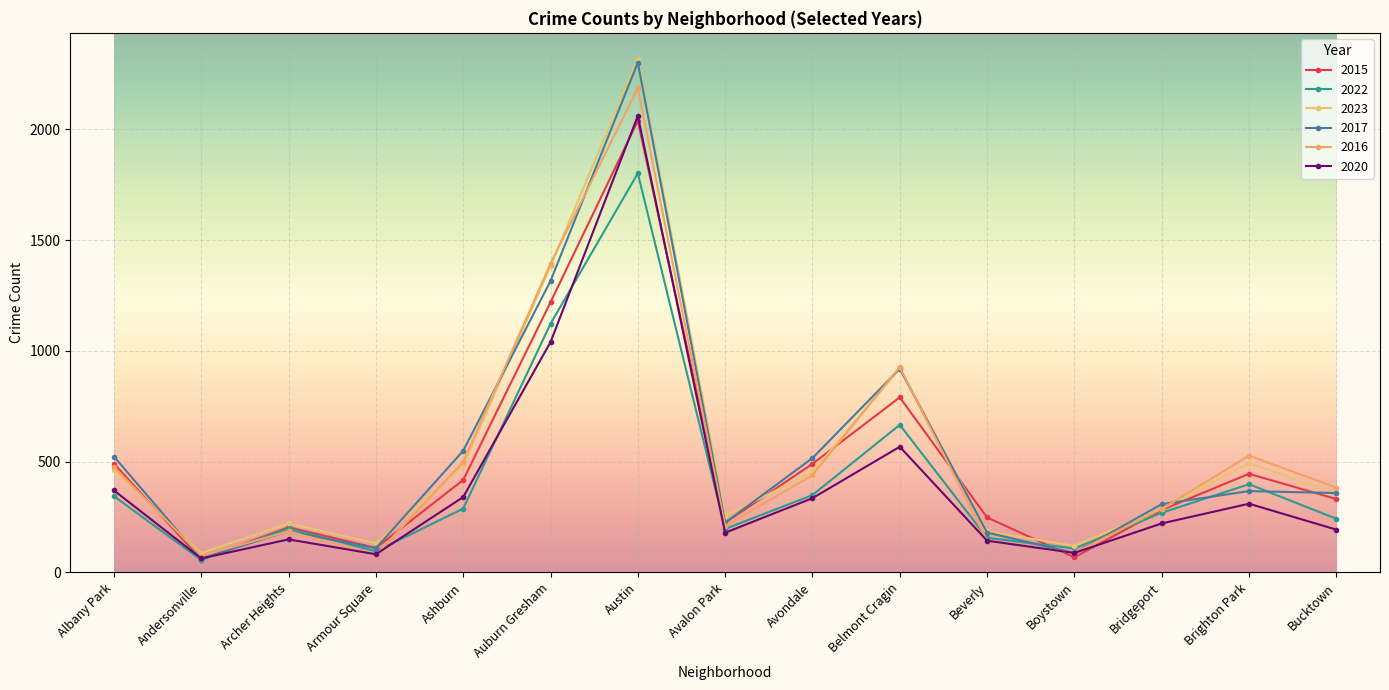

Count the number of data series in this chart.

6